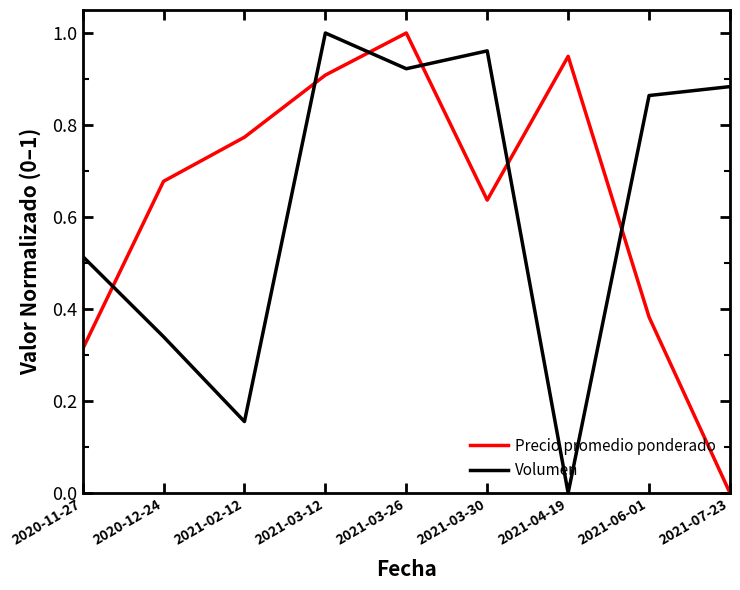

Is this an area chart (filled region under the line)?

No